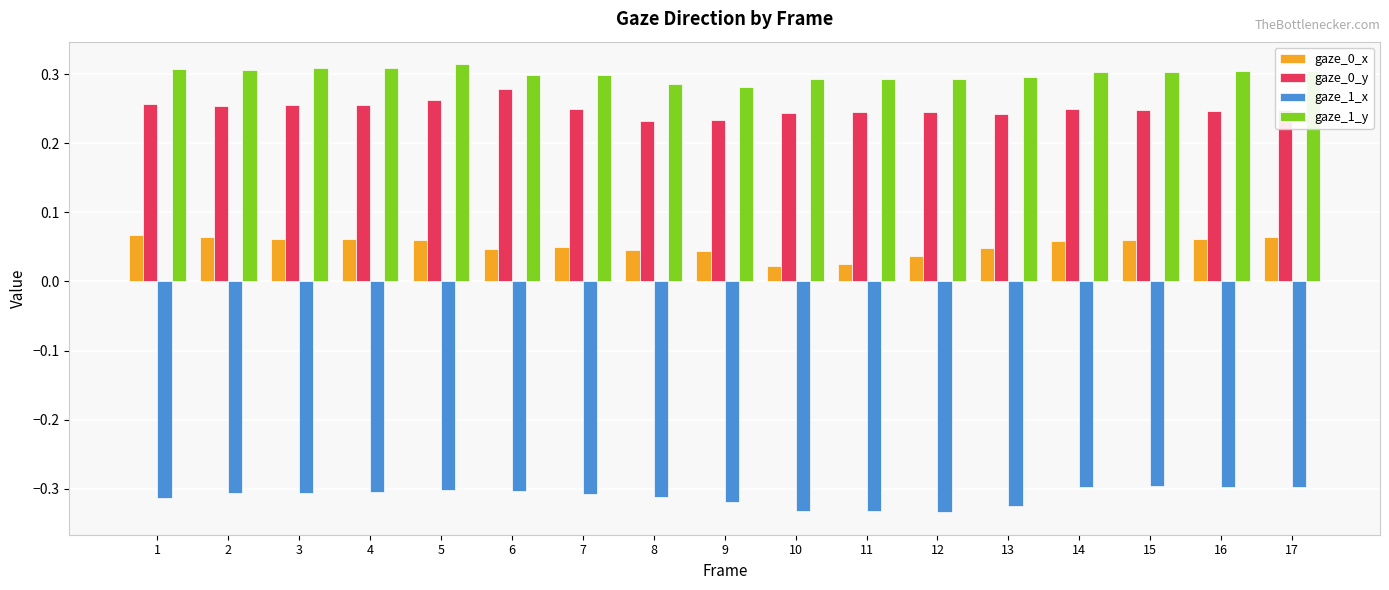

Which category has the highest value in the gaze_0_y series?

6